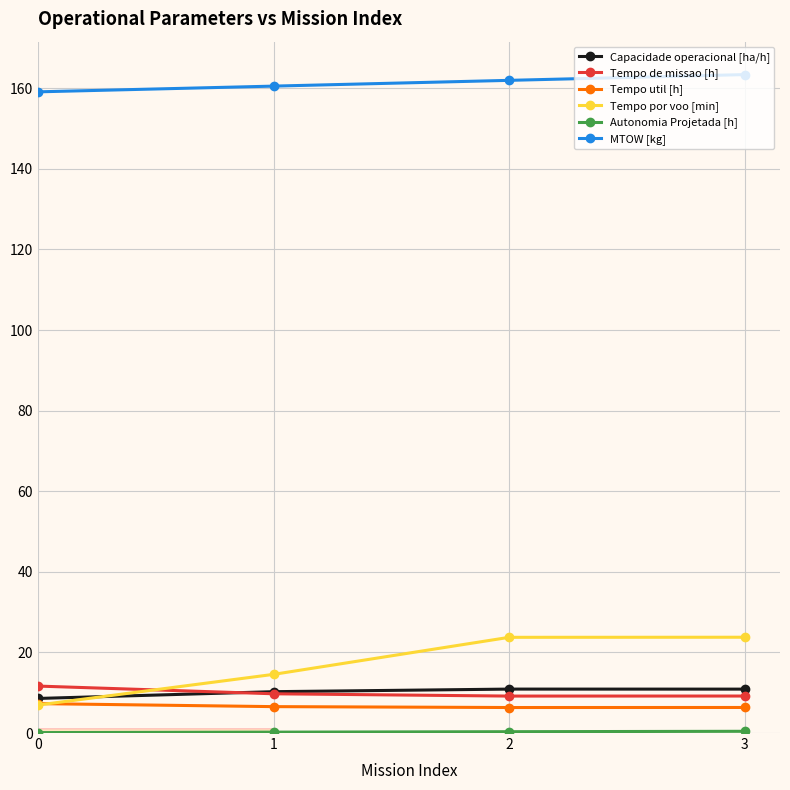

The Capacidade operacional [ha/h] series shows 10.3 at 1. True or false?

True